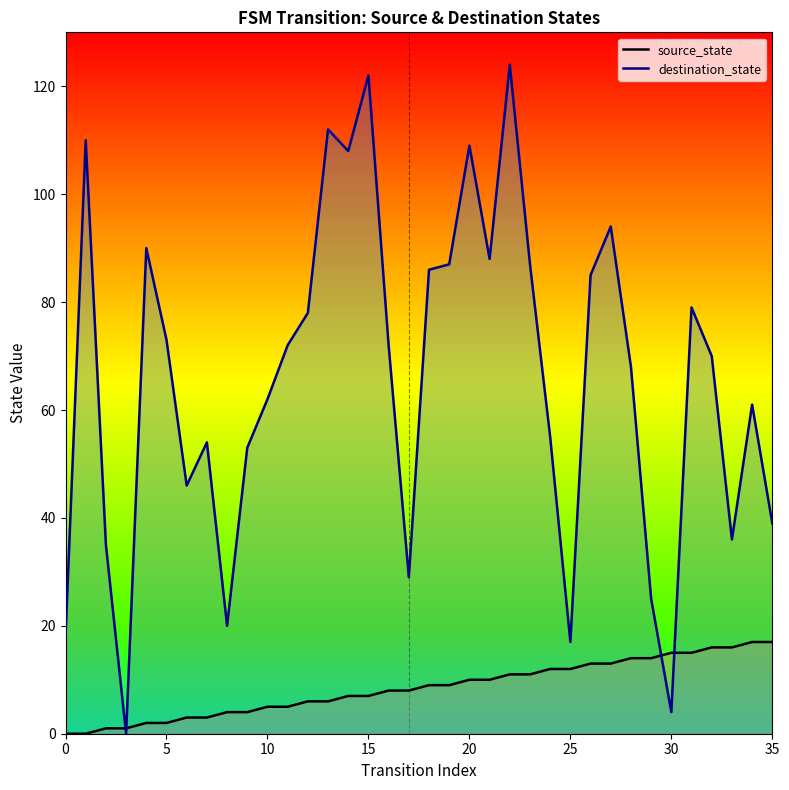

Count the number of data series in this chart.

2